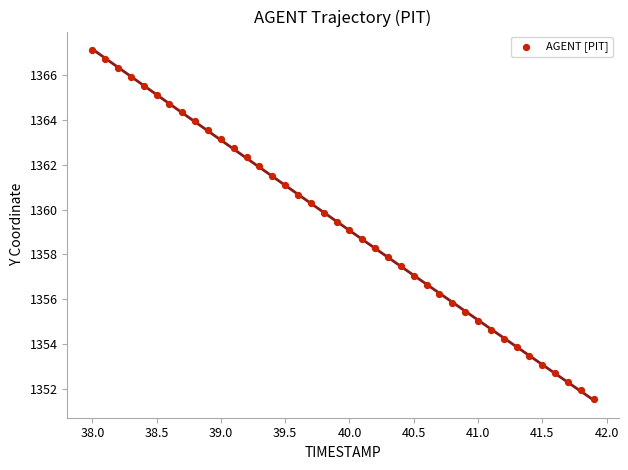

How many data points are displayed?

40